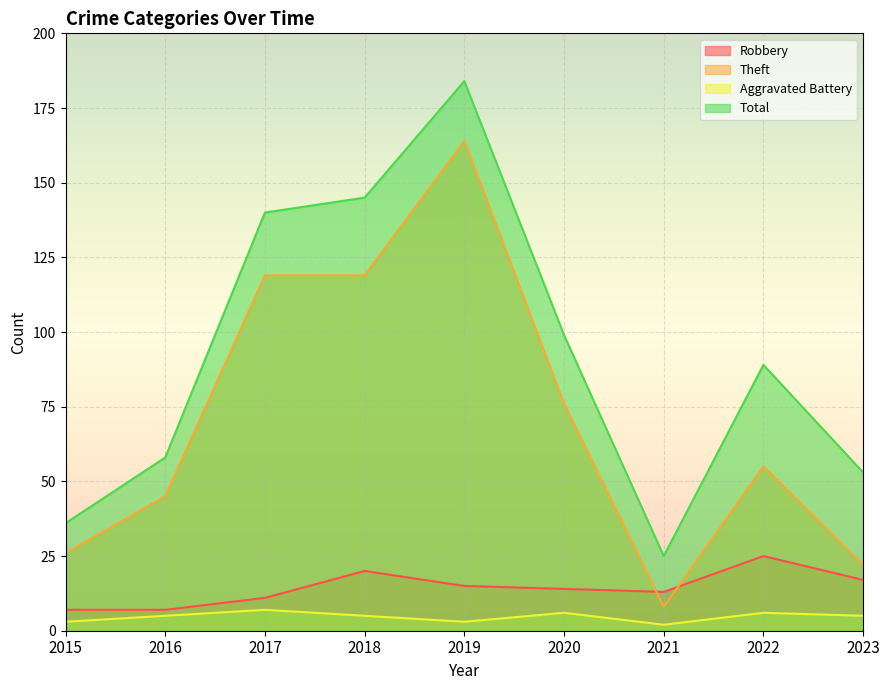

At which label does Theft reach its minimum?

2021